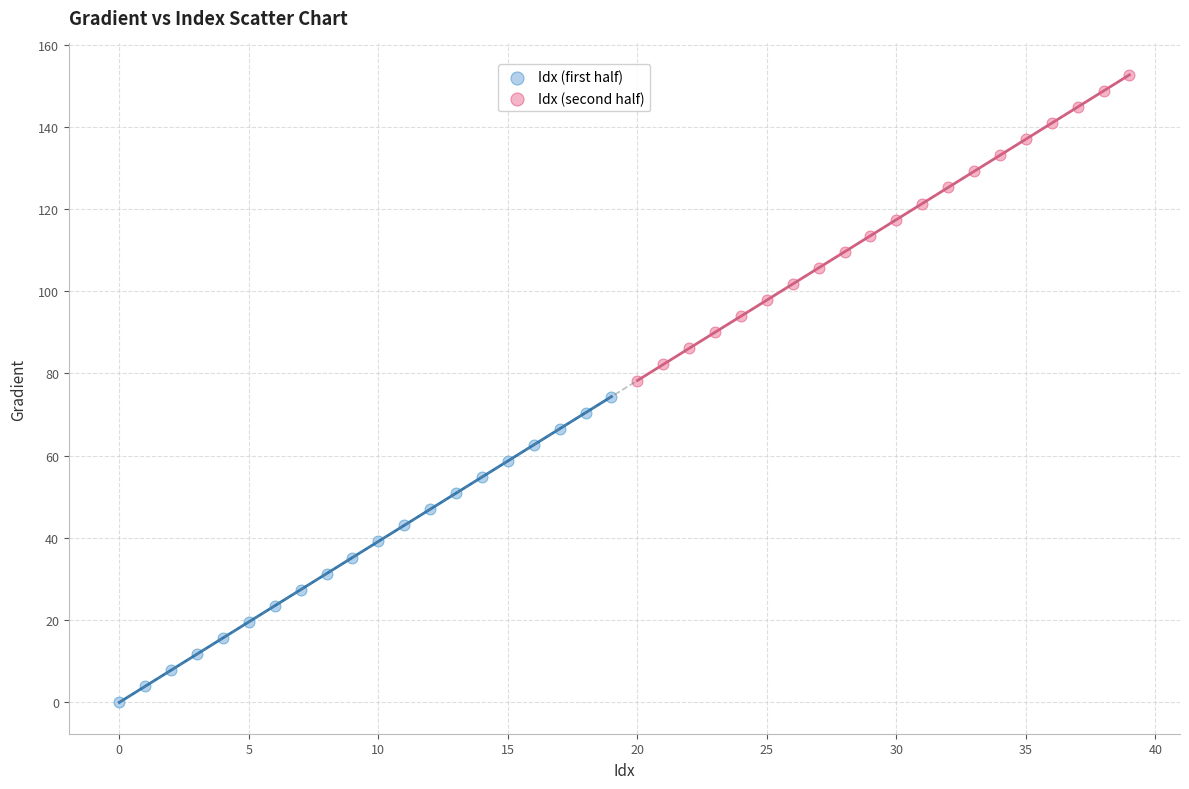

Which series reaches the maximum Y coordinate?

Idx (second half)